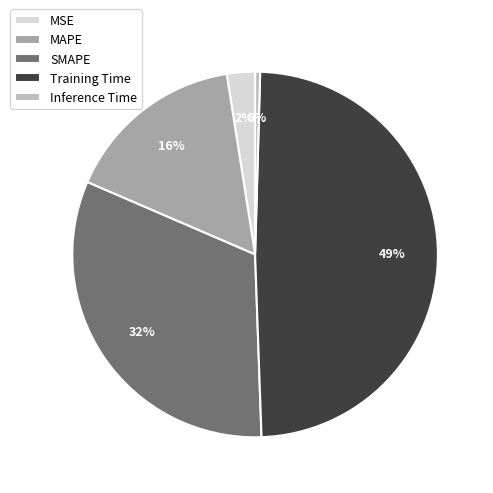

Rank the categories by value from highest to lowest.

Training Time, SMAPE, MAPE, MSE, Inference Time